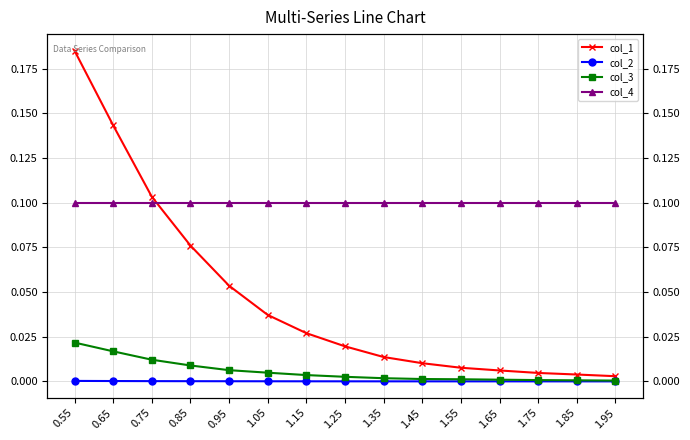

Reading left to right, what are all the values shown in this chart?

col_1: 0.55=0.2	0.65=0.1	0.75=0.1	0.85=0.1	0.95=0.1	1.05=0.0	1.15=0.0	1.25=0.0	1.35=0.0	1.45=0.0	1.55=0.0	1.65=0.0	1.75=0.0	1.85=0.0	1.95=0.0
col_2: 0.55=0.0	0.65=0.0	0.75=0.0	0.85=0.0	0.95=0.0	1.05=0.0	1.15=0.0	1.25=0.0	1.35=0.0	1.45=0.0	1.55=0.0	1.65=0.0	1.75=0.0	1.85=0.0	1.95=0.0
col_3: 0.55=0.0	0.65=0.0	0.75=0.0	0.85=0.0	0.95=0.0	1.05=0.0	1.15=0.0	1.25=0.0	1.35=0.0	1.45=0.0	1.55=0.0	1.65=0.0	1.75=0.0	1.85=0.0	1.95=0.0
col_4: 0.55=0.1	0.65=0.1	0.75=0.1	0.85=0.1	0.95=0.1	1.05=0.1	1.15=0.1	1.25=0.1	1.35=0.1	1.45=0.1	1.55=0.1	1.65=0.1	1.75=0.1	1.85=0.1	1.95=0.1